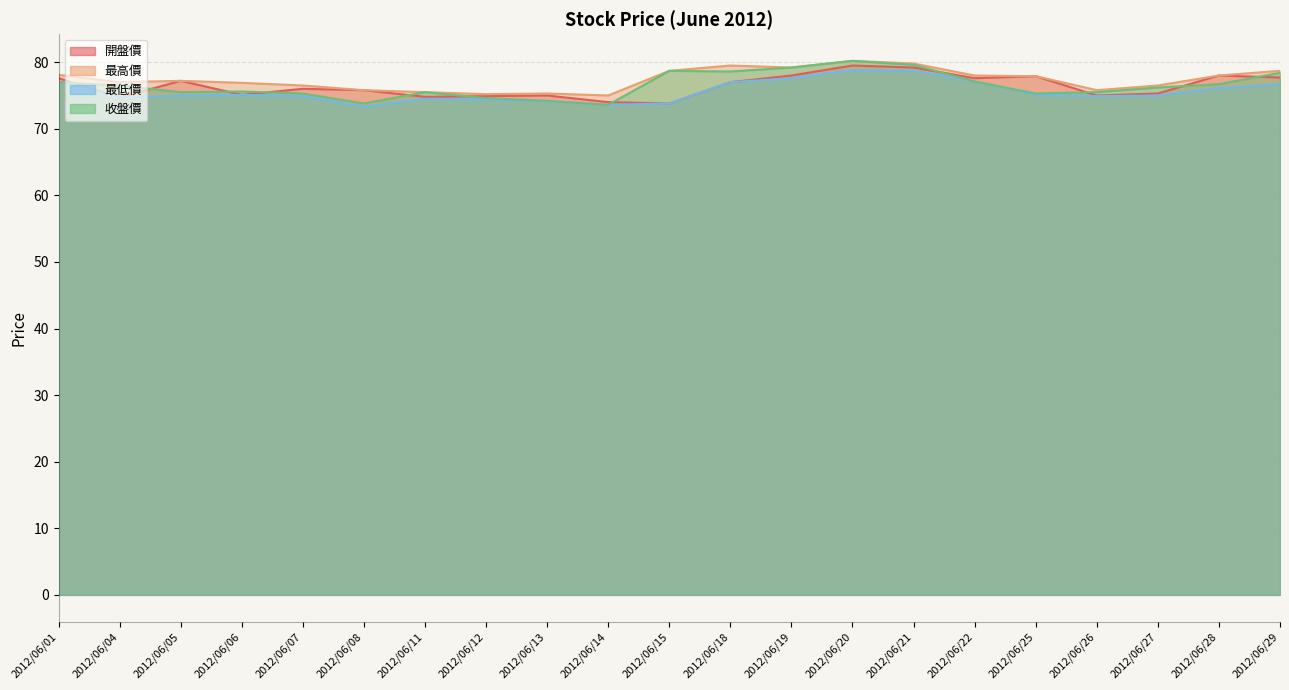

What is the value of the 收盤價 point at the 2nd from the left?

76.5